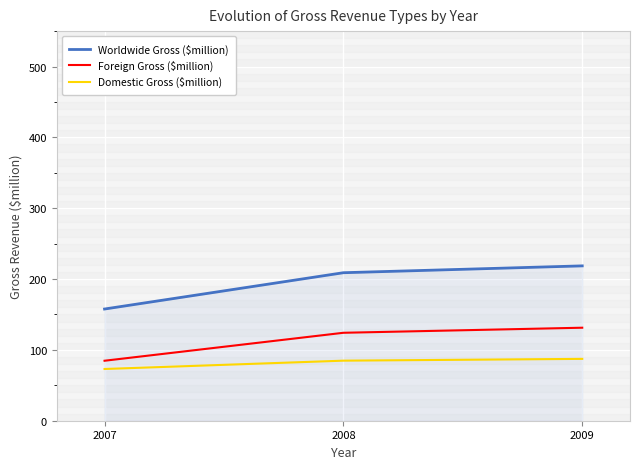

Count the number of data series in this chart.

3